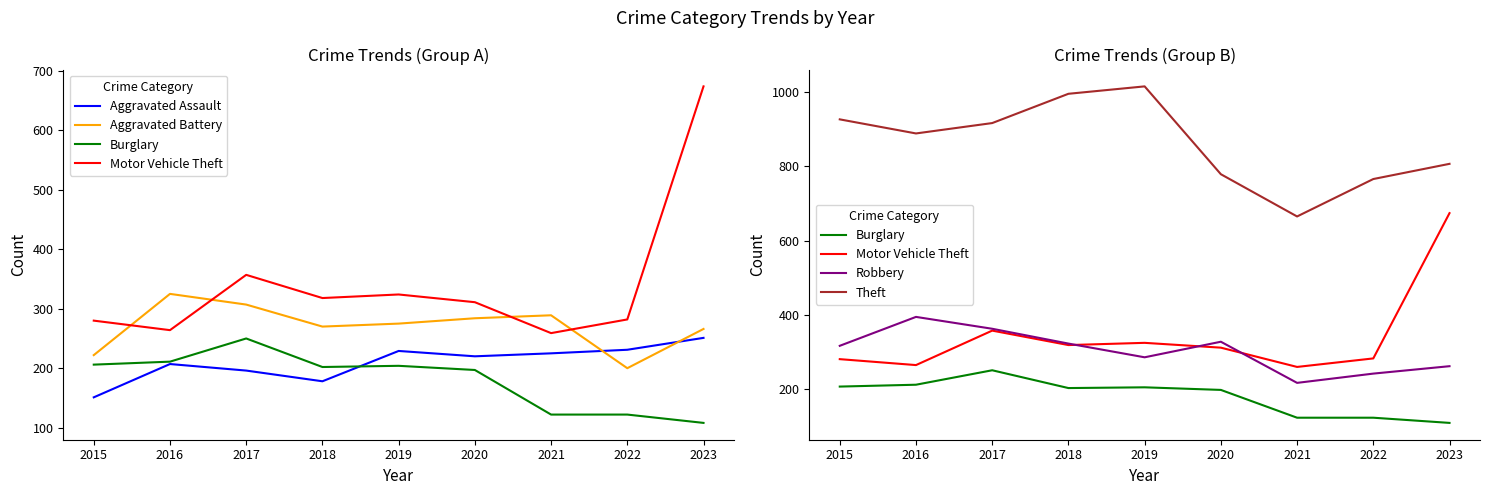

The value of Burglary at 2023 is 45. True or false?

False